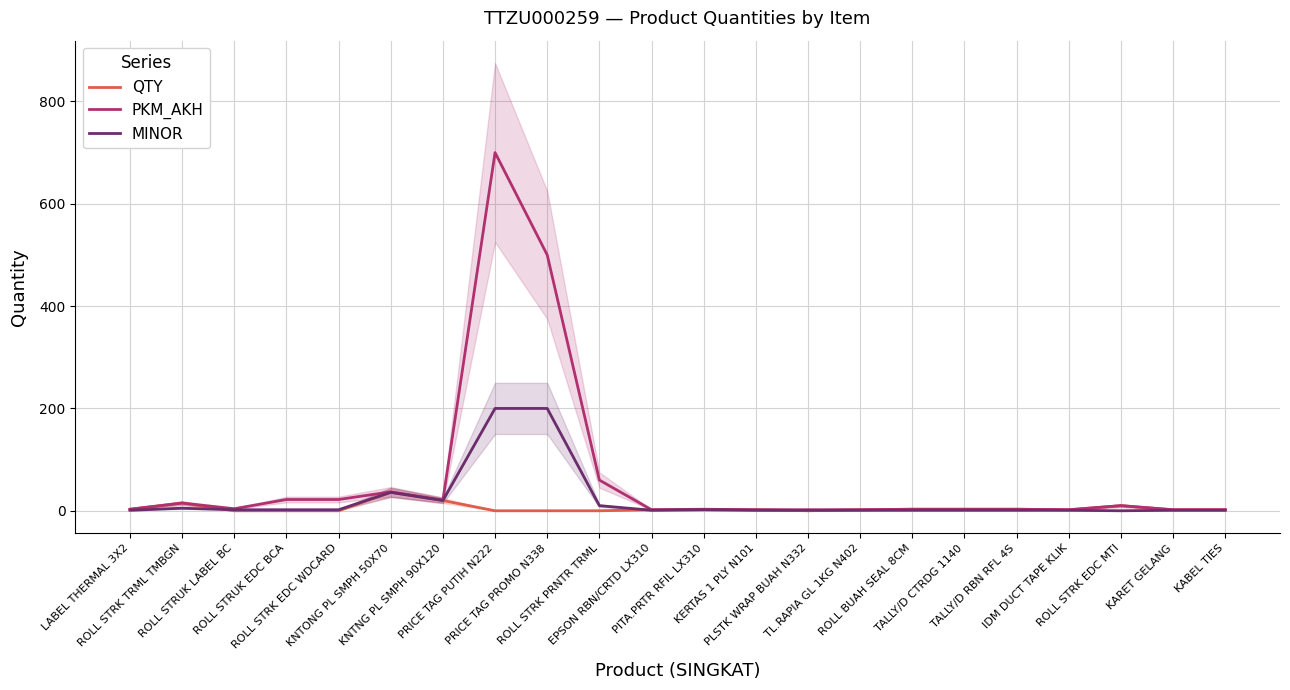

Which category has the highest value across all series?

PRICE TAG PUTIH N222